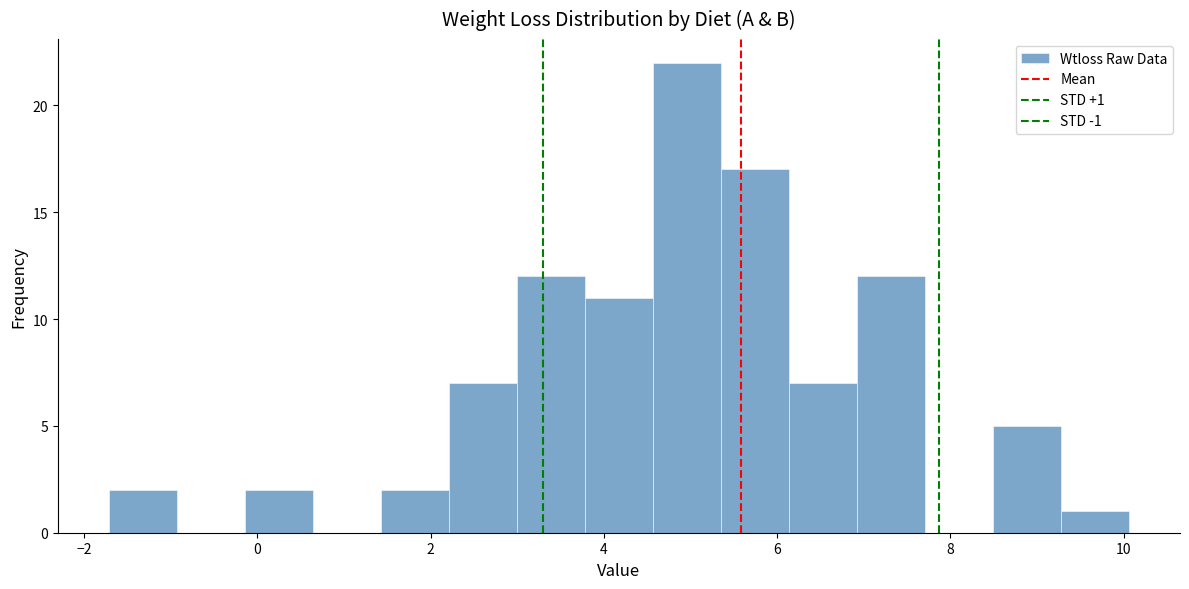

Read against the x-axis, roughly where is the centre of the tallest bar?

5.0